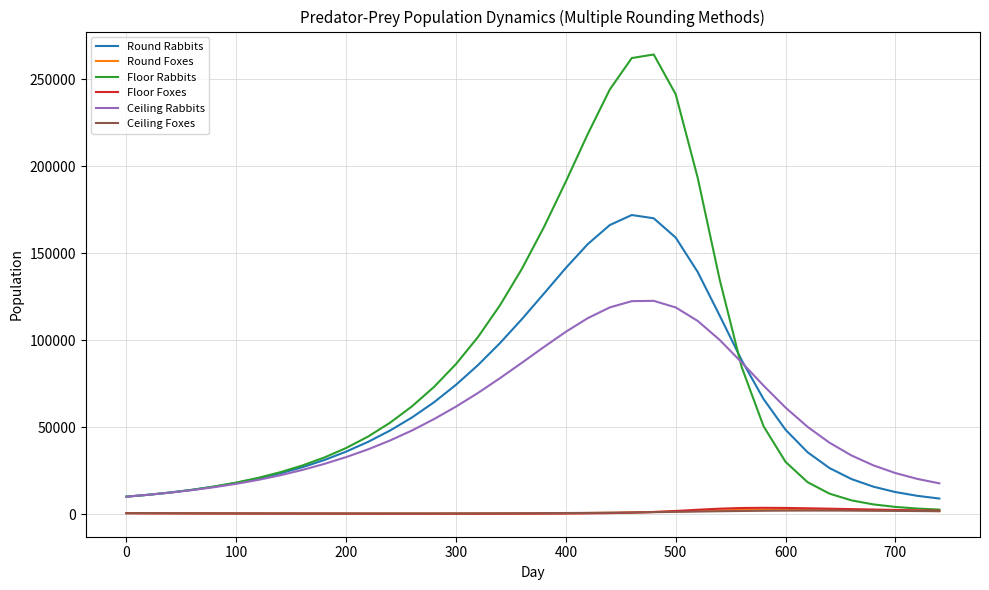

Which series has the widest spread of values?

Floor Rabbits